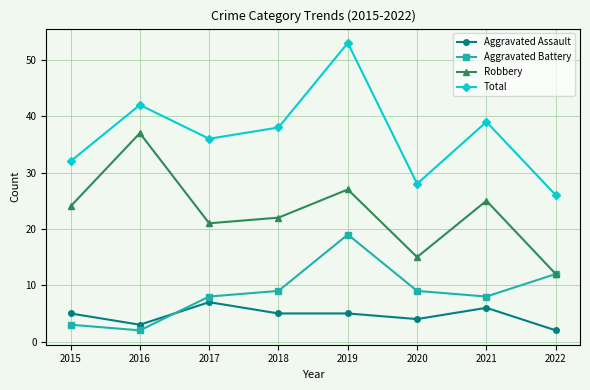

At which category is the sum across all series the highest?

2019